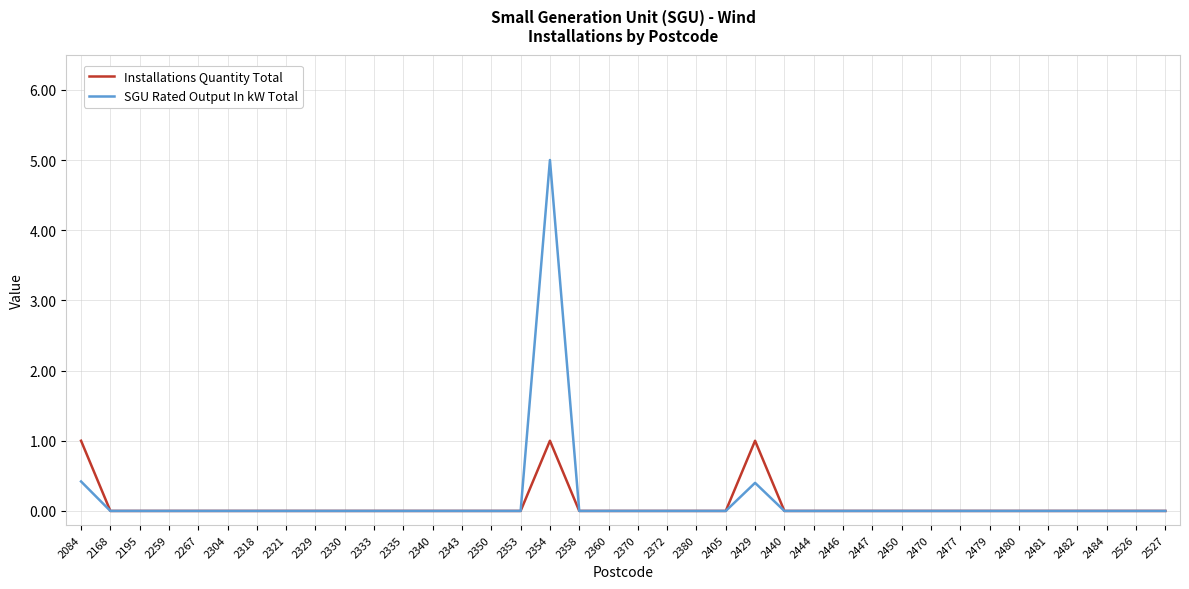

What is the greatest value displayed?

5.0